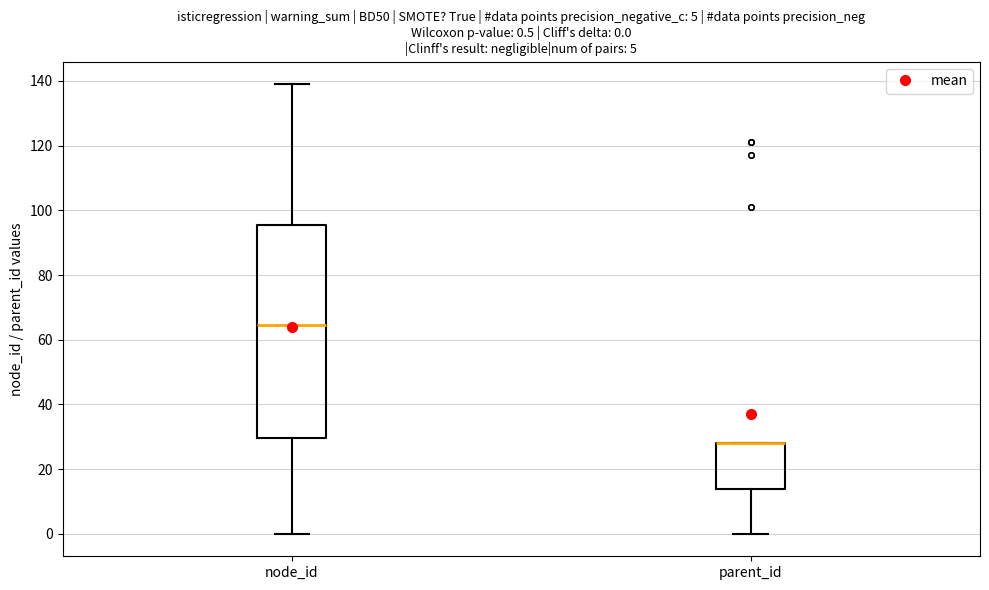

Comparing the boxes themselves (not the whiskers), which one is the tallest?

node_id